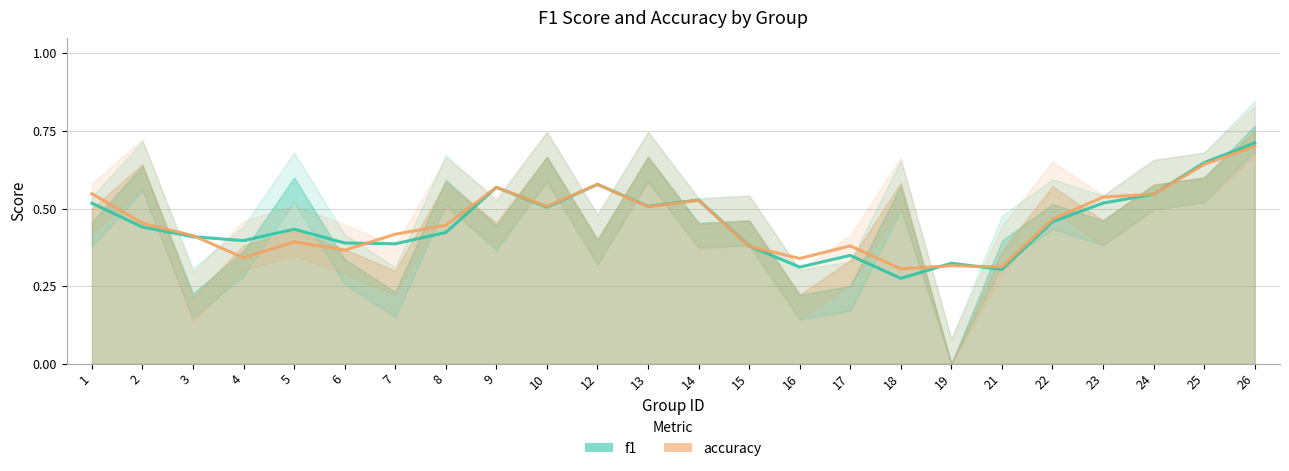

Count the number of categories in the chart.

24